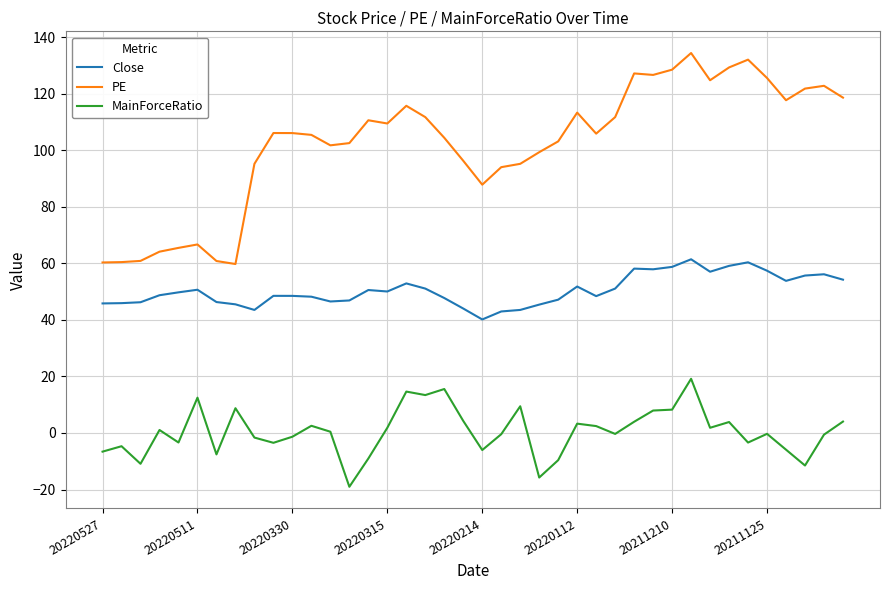

What are all the series names shown in the legend?

Close, PE, MainForceRatio